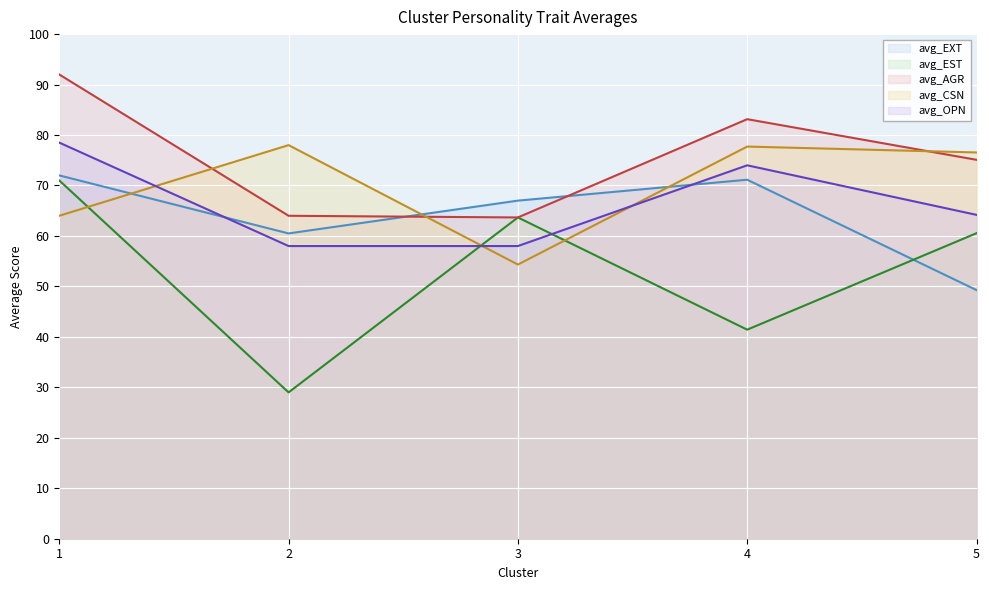

The avg_EXT series shows 23.0 at 2. True or false?

False